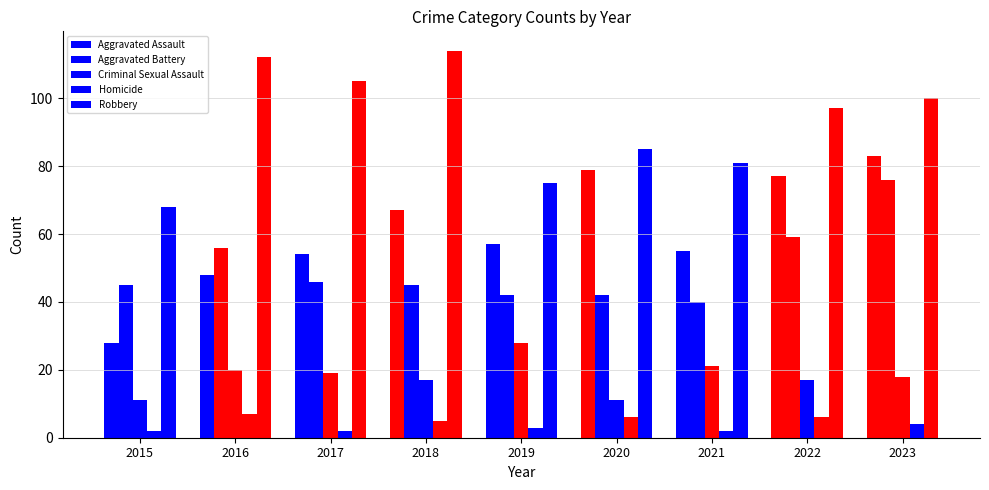

Count the number of data series in this chart.

5